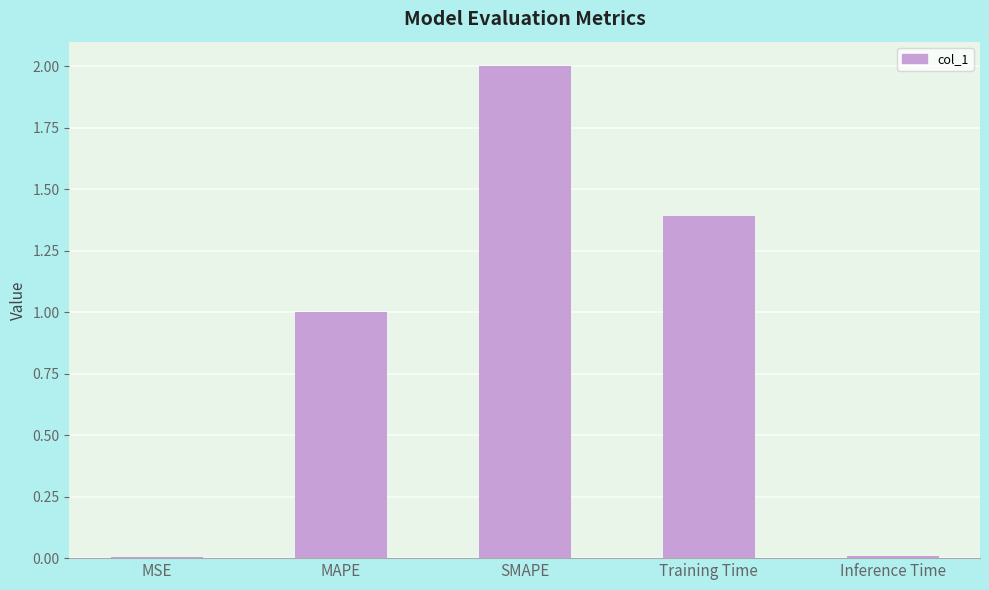

Are the bars horizontal?

No